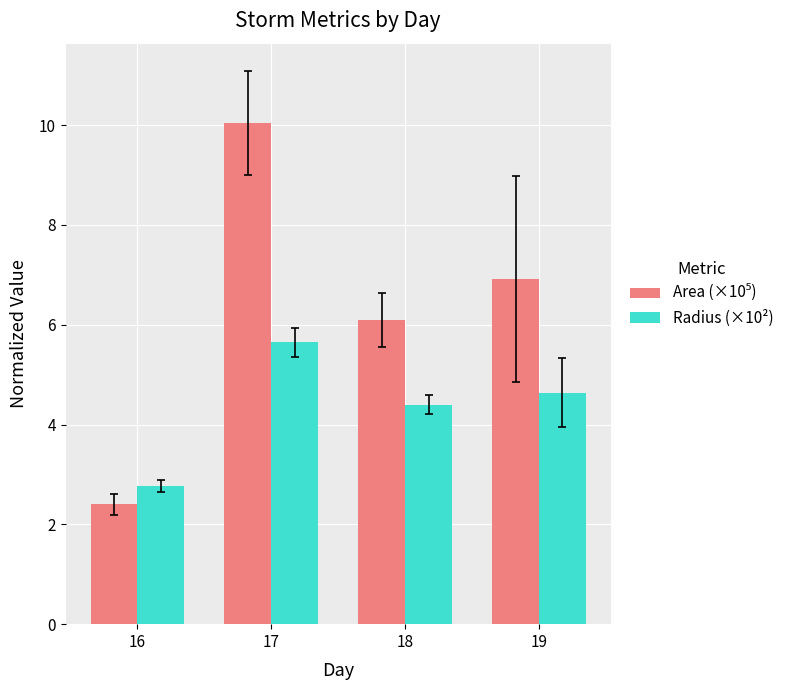

Which category has the highest value across all series?

17